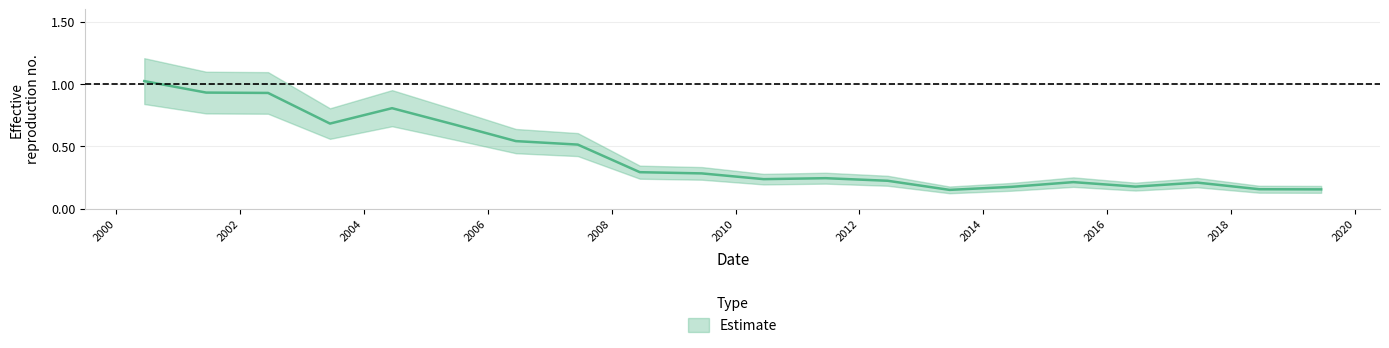

True or false: the data shows 0.7 at 2003-06-15.

True